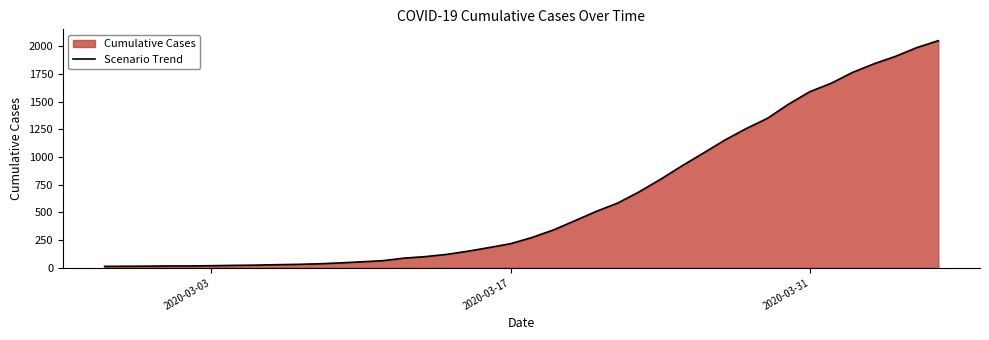

What is the maximum value shown in the chart?

2049